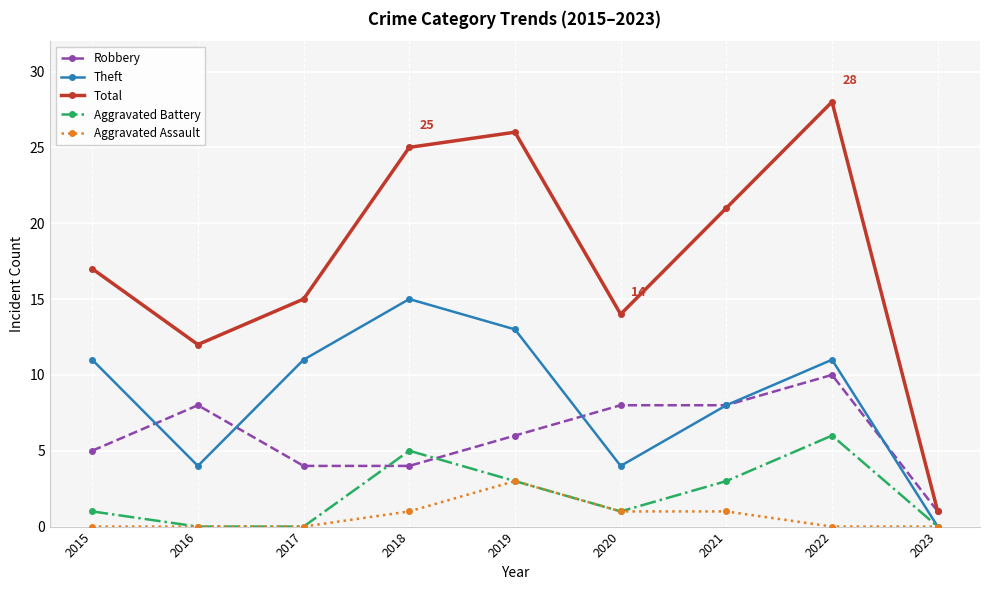

The Total series shows 28 at 2022. True or false?

True